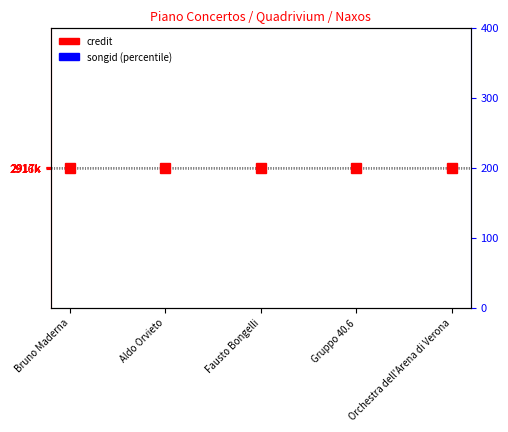

What is the label of the 1st point from the left?

Bruno Maderna